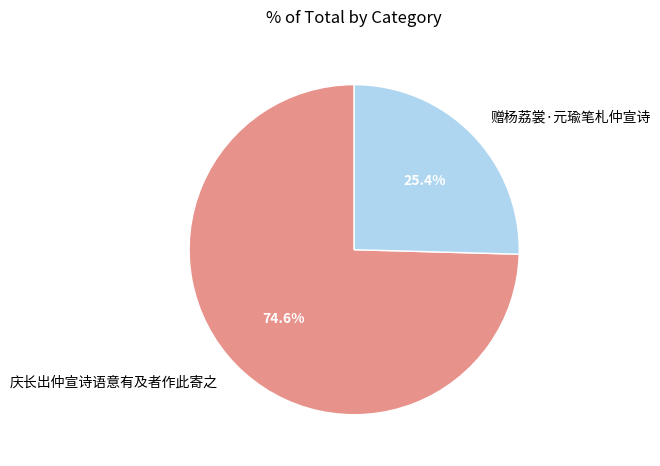

What is the ratio of the value at 庆长出仲宣诗语意有及者作此寄之 to the value at 赠杨荔裳·元瑜笔札仲宣诗?

2.9